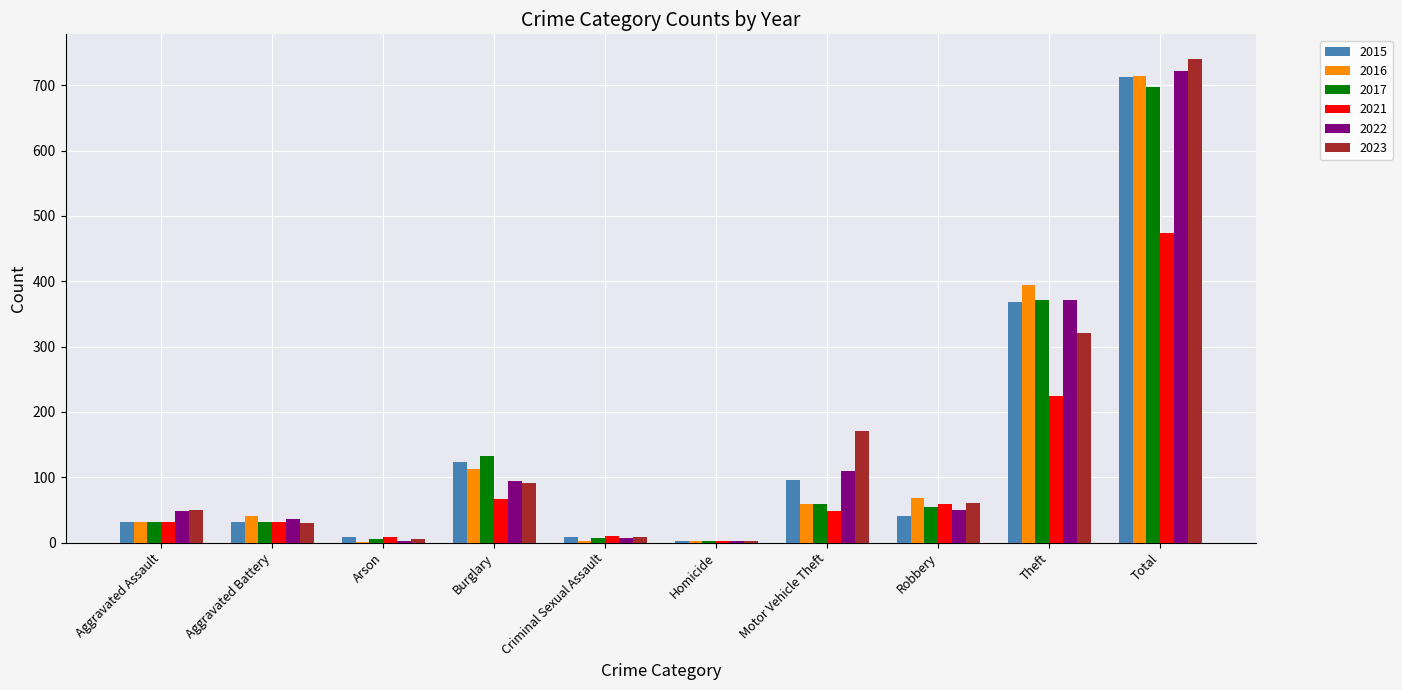

What is the maximum value for 2016?

714